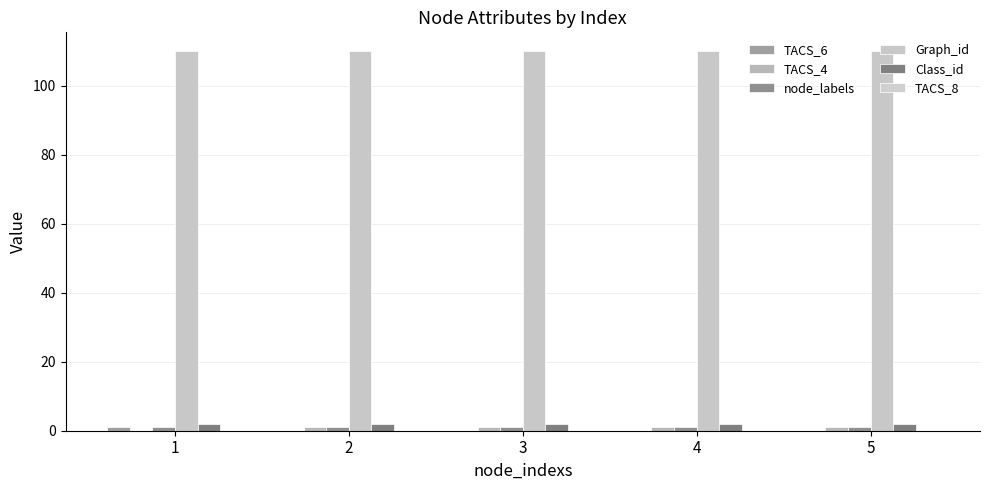

What is the sum of all TACS_6 values?

1